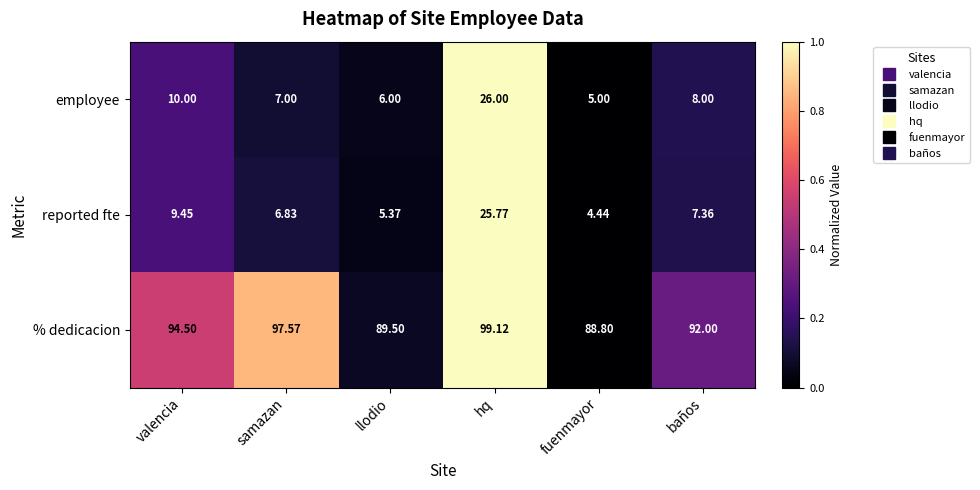

Where is employee nearest to the value 15?

valencia